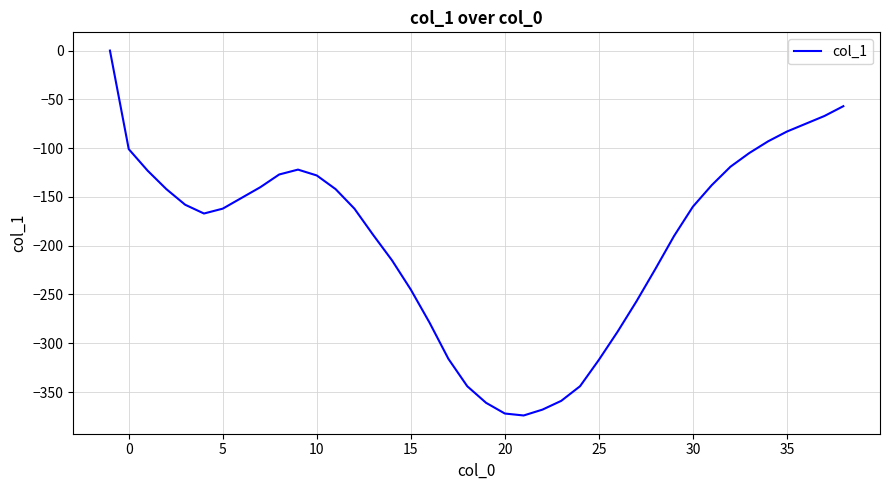

Does the chart have visible grid lines?

Yes